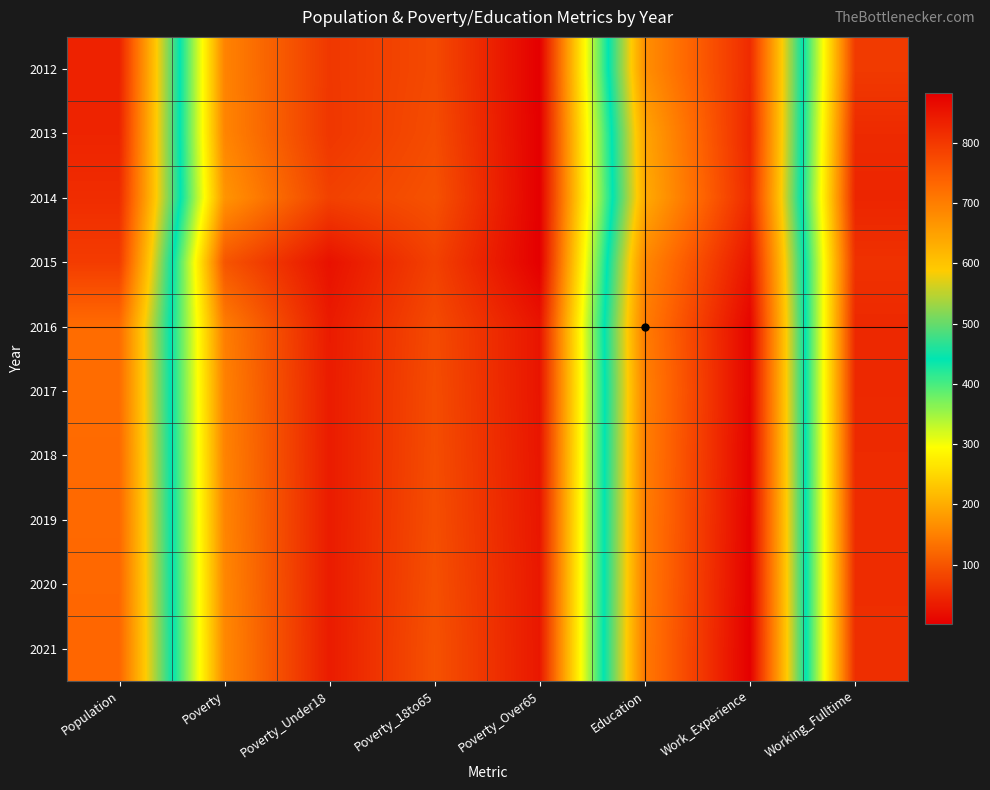

How many series are shown in this chart?

10